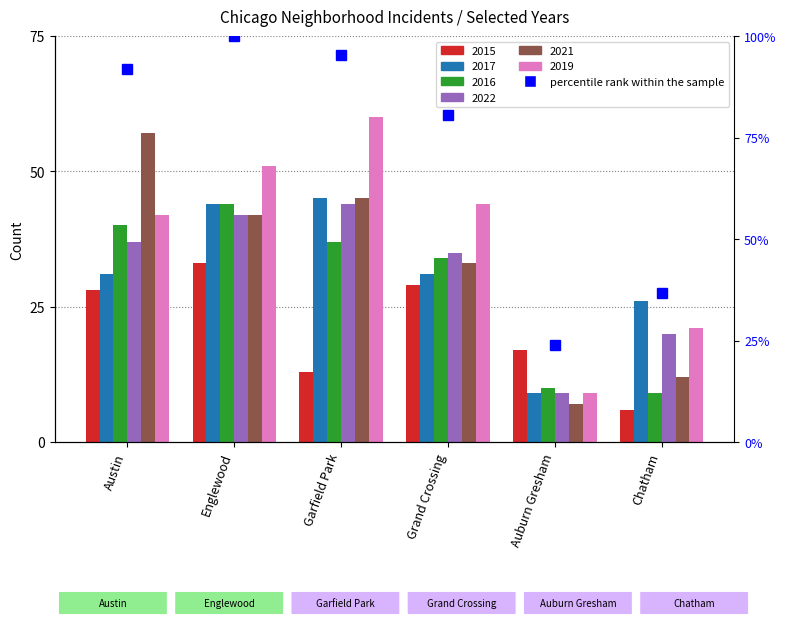

Where does the data first go above 91?

Austin